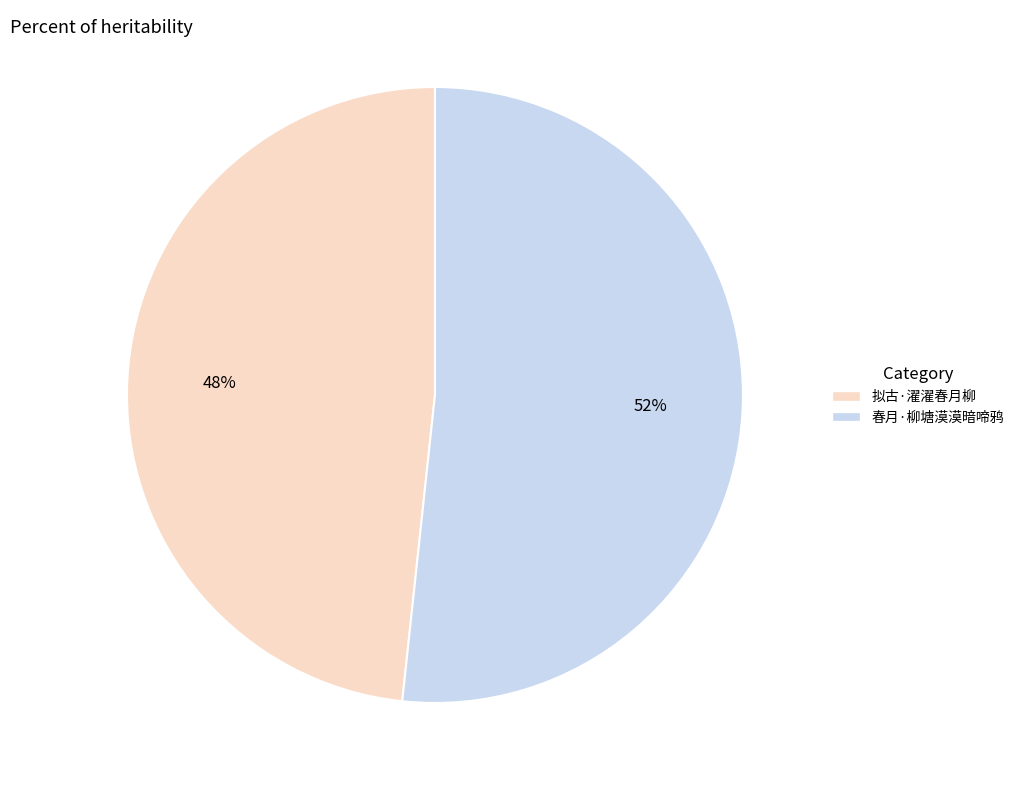

To the nearest percent, what portion does 春月·柳塘漠漠暗啼鸦 represent?

52%